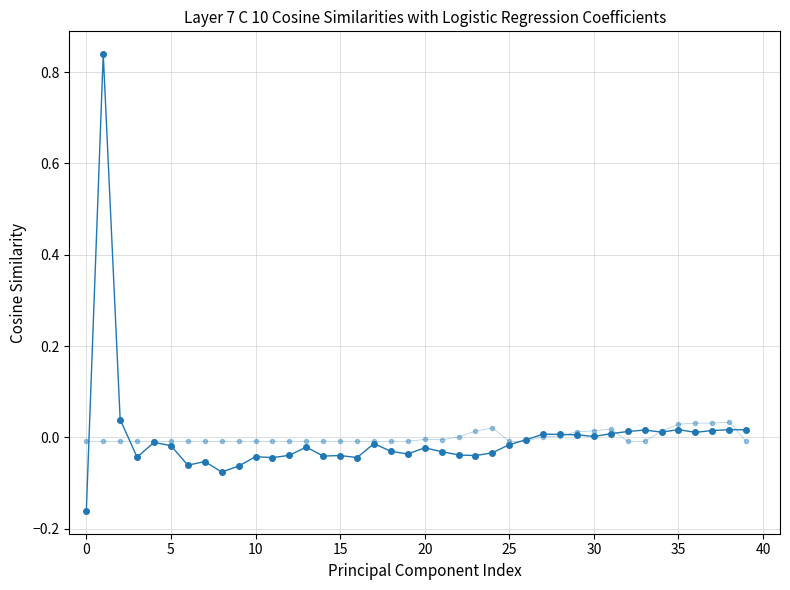

How many categories are shown in the chart?

40